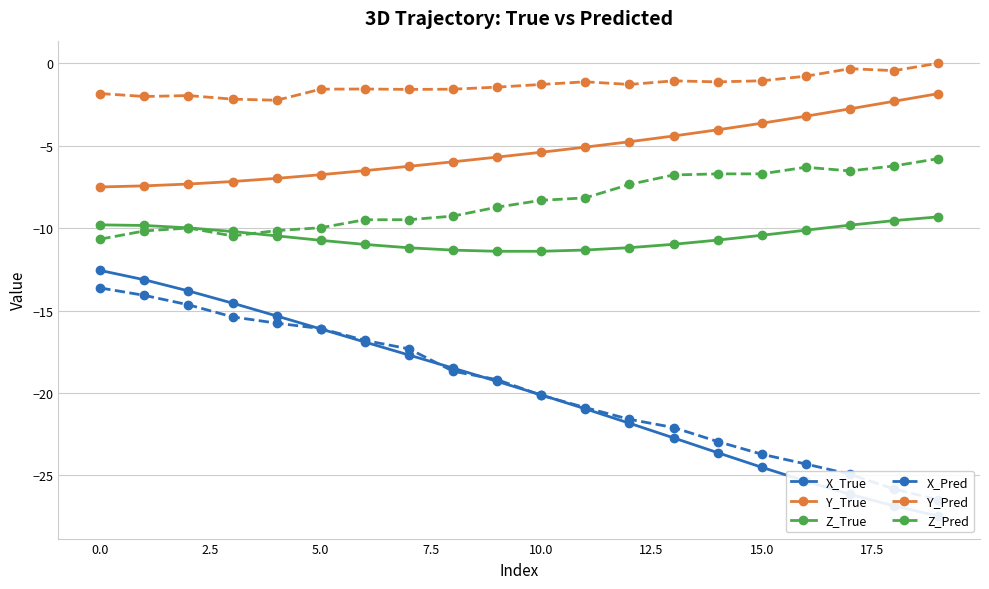

What position from the left is 13?

14